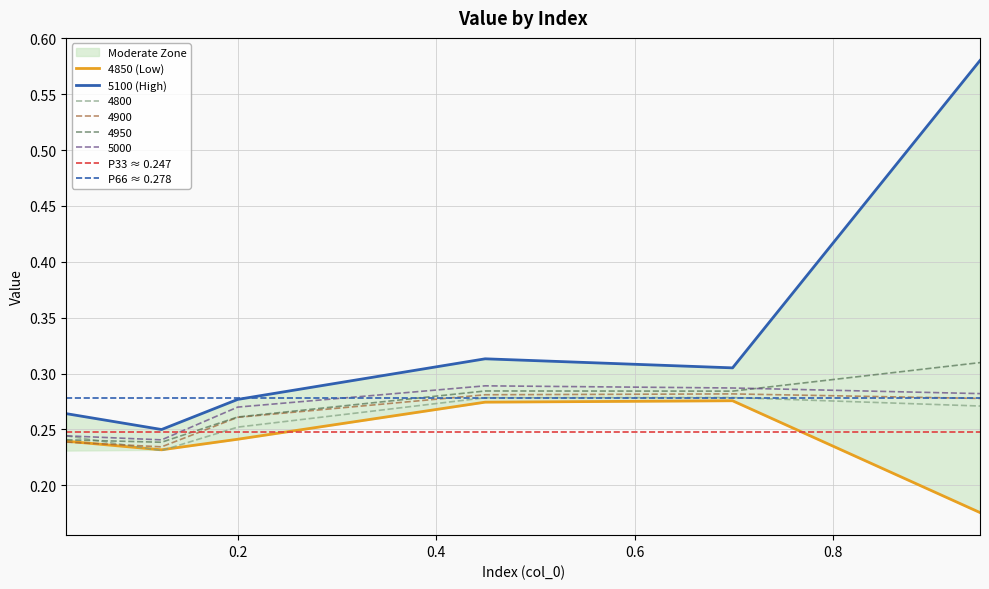

True or false: 5000 has a value of 0.3 at 0.6986301369863014.

True